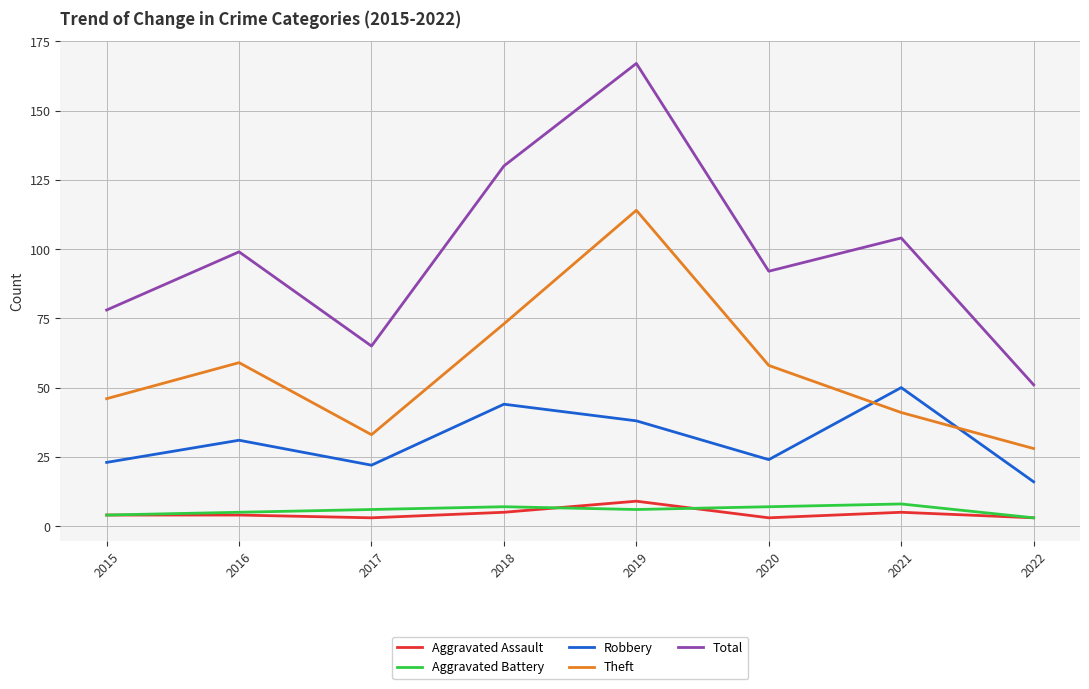

What is the difference between the maximum and minimum values in the Aggravated Battery series?

5